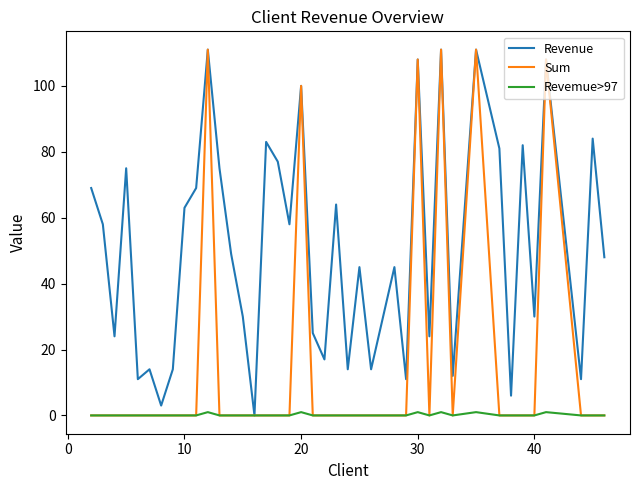

Rank the series by their average value, from lowest to highest.

Revemue>97, Sum, Revenue